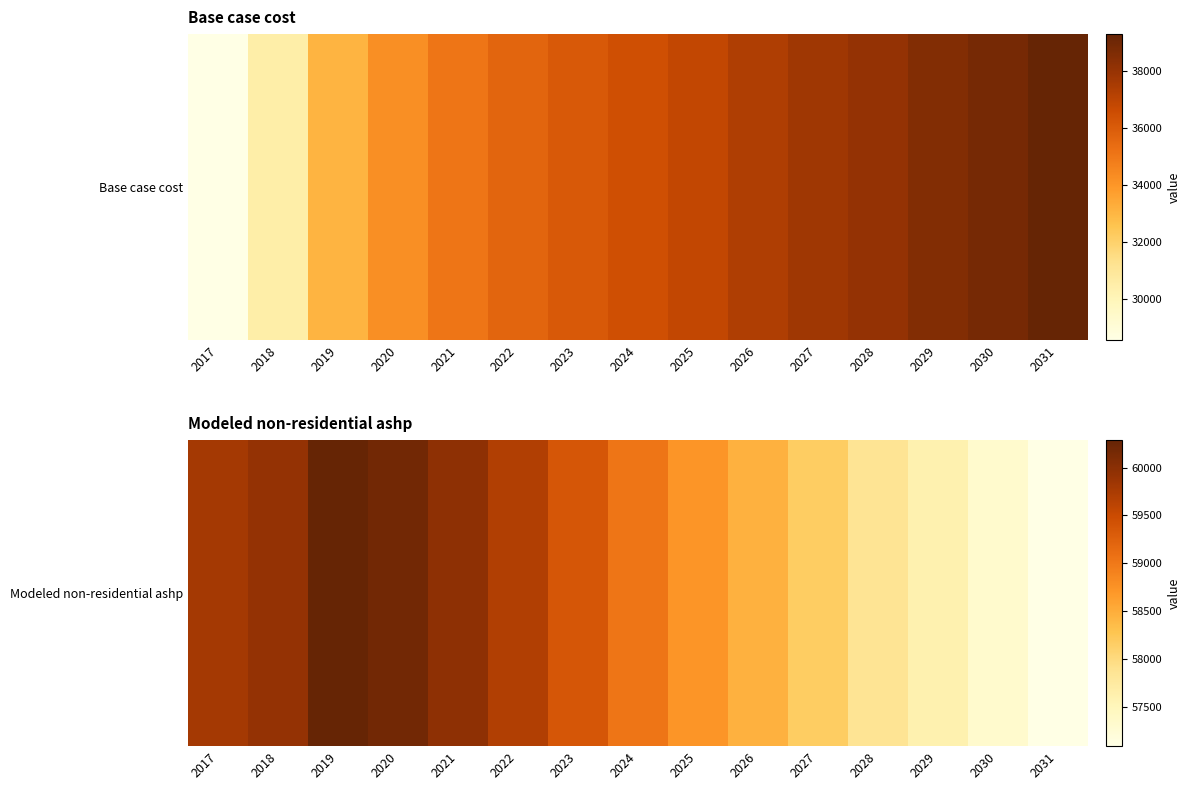

What is the difference between the second highest and minimum values?

3098.7